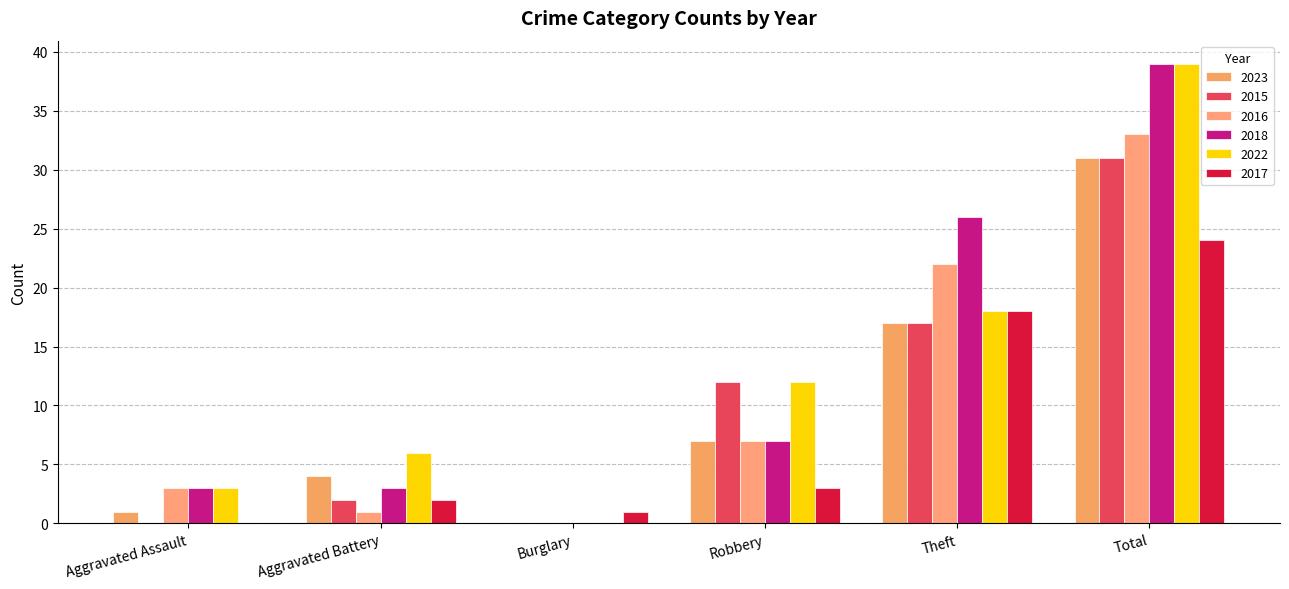

What is the maximum value for 2022?

39